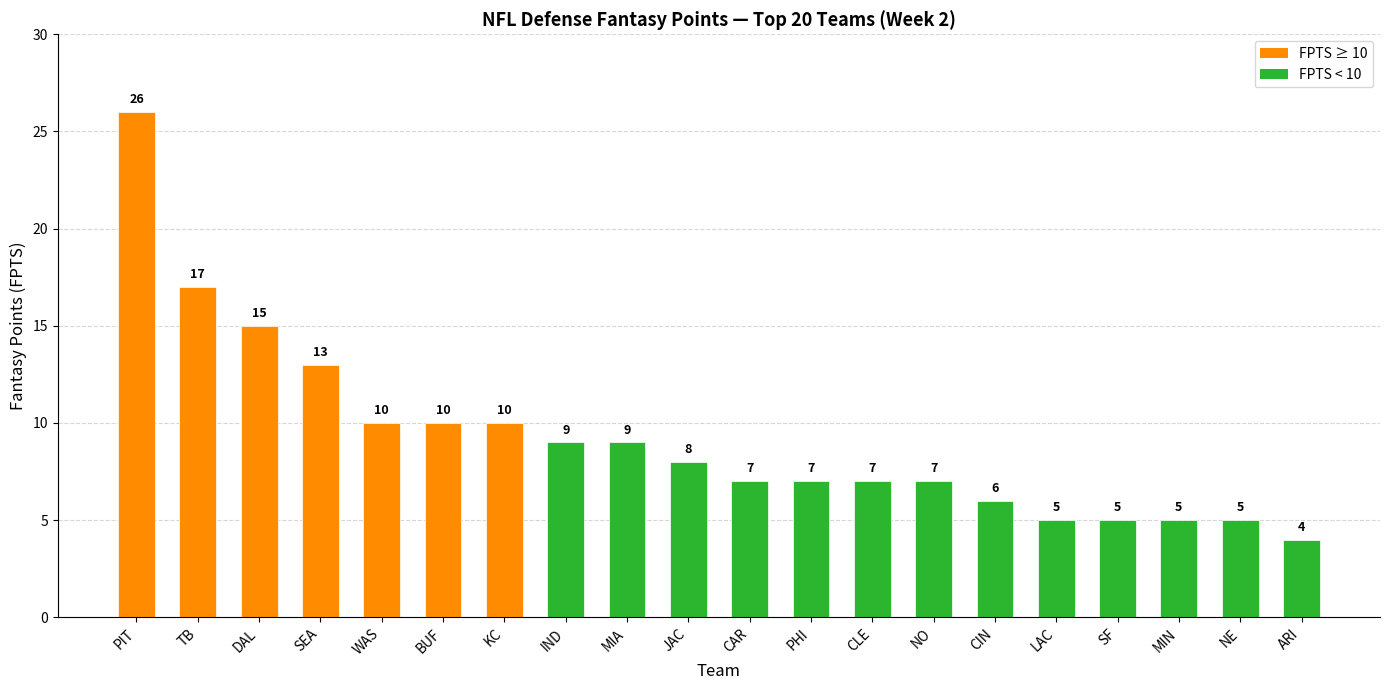

Is it true that the value at LAC is 3?

False